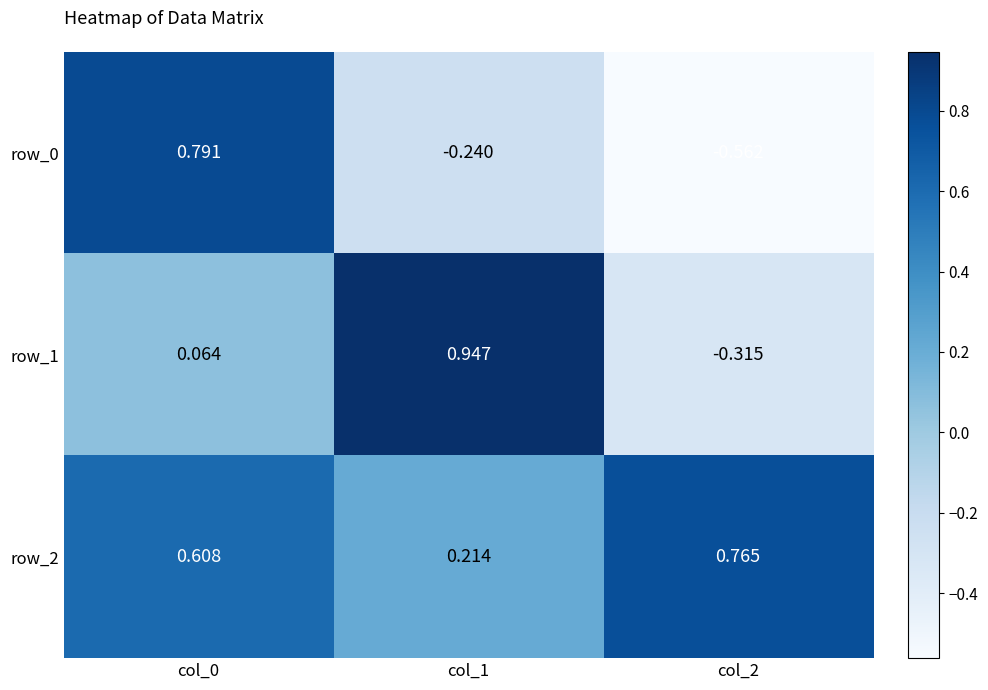

Which series has the largest range (max minus min)?

row_0